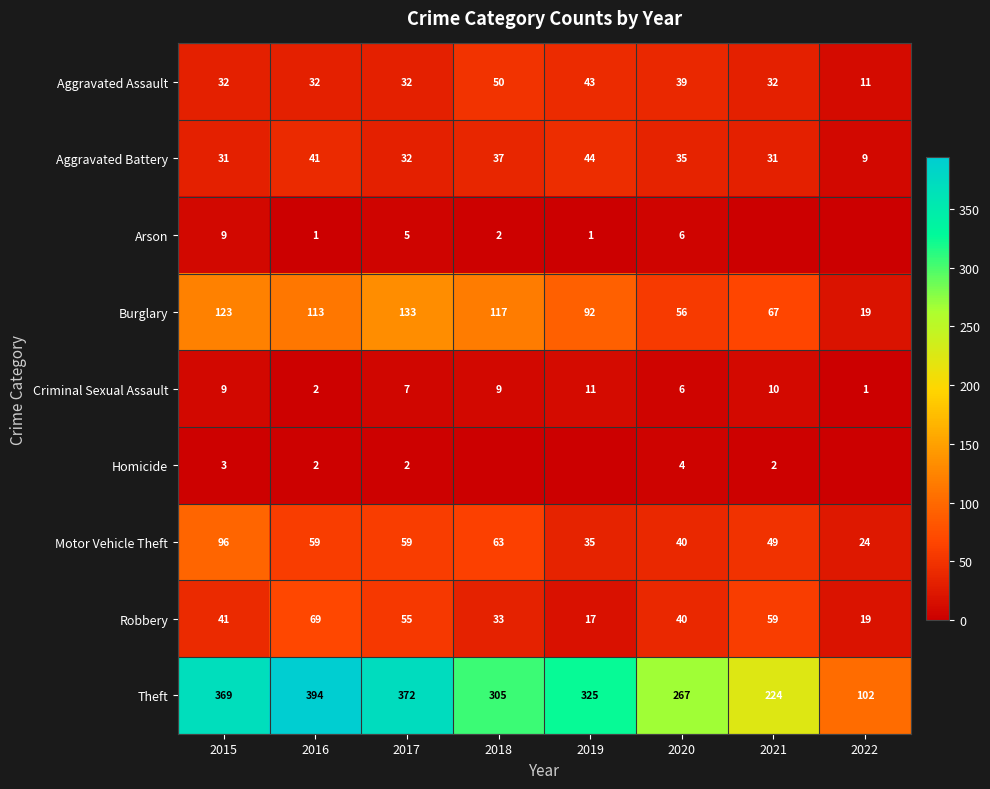

At which category does the chart reach its minimum across all series?

2021